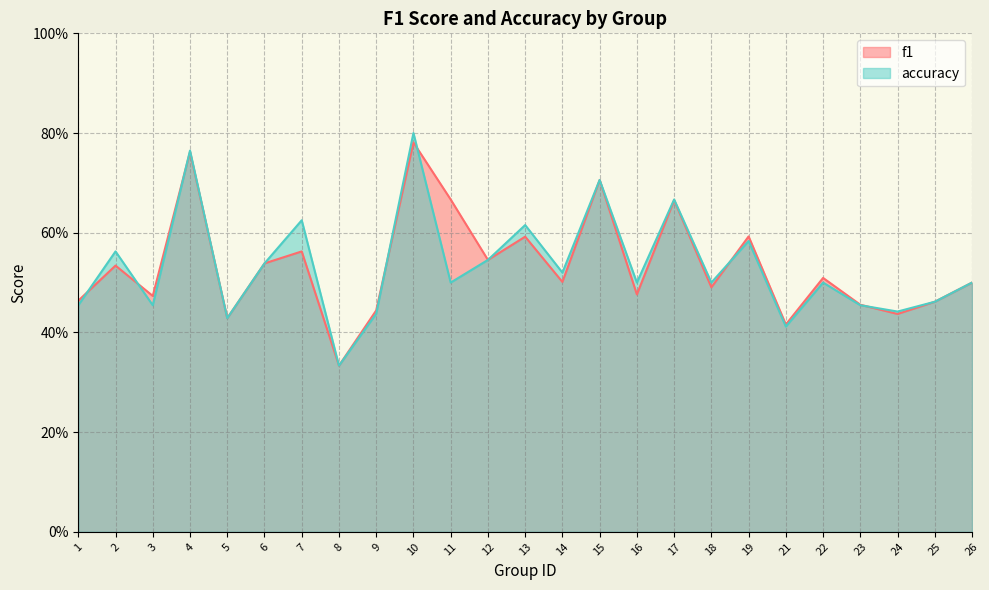

Rank the series by their maximum value, from highest to lowest.

accuracy, f1